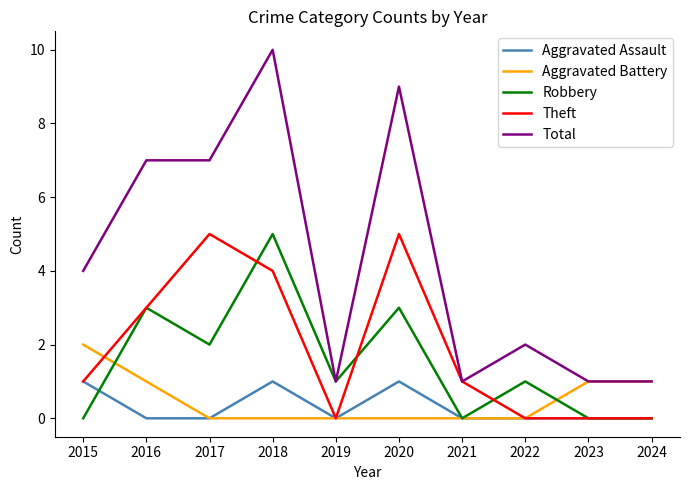

What is the difference between the highest and lowest values at 2020?

9